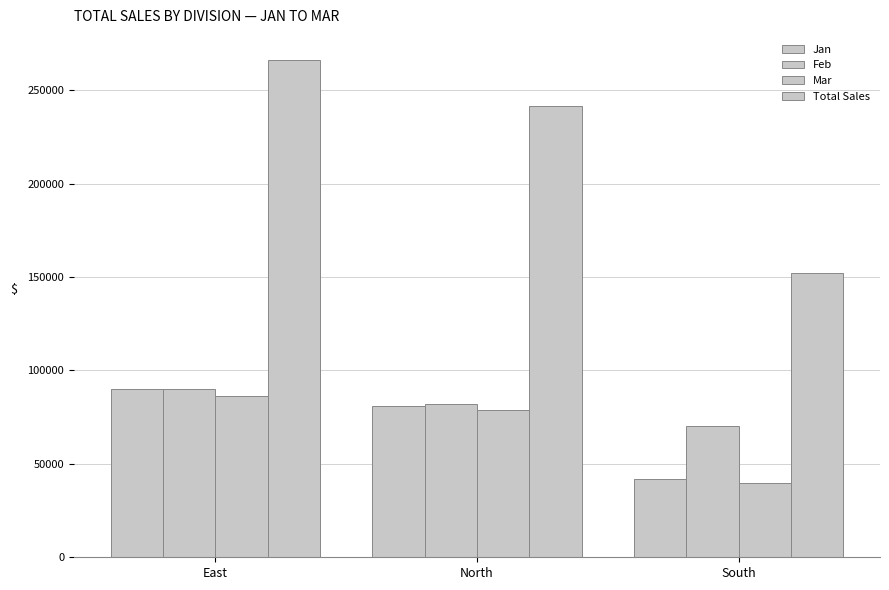

Count the Mar values in the range 39975 to 86145.

3